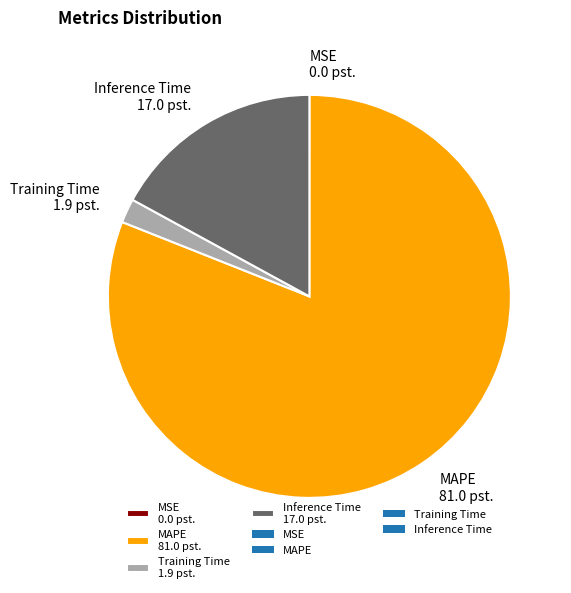

What is the ratio of the value at Inference Time 17.0 pst. to the value at Training Time 1.9 pst.?

8.8